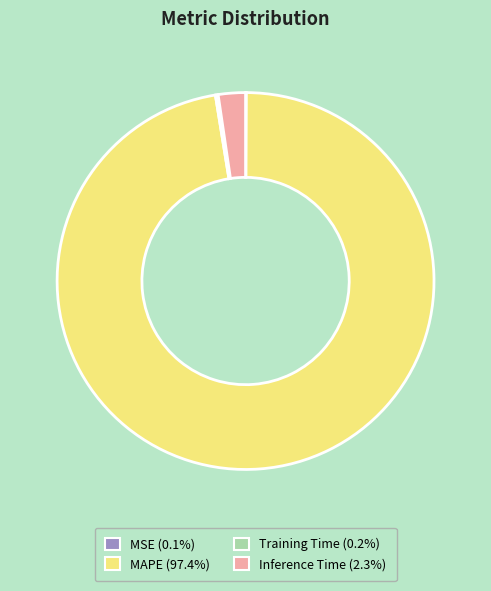

Is there a majority slice in this chart?

Yes